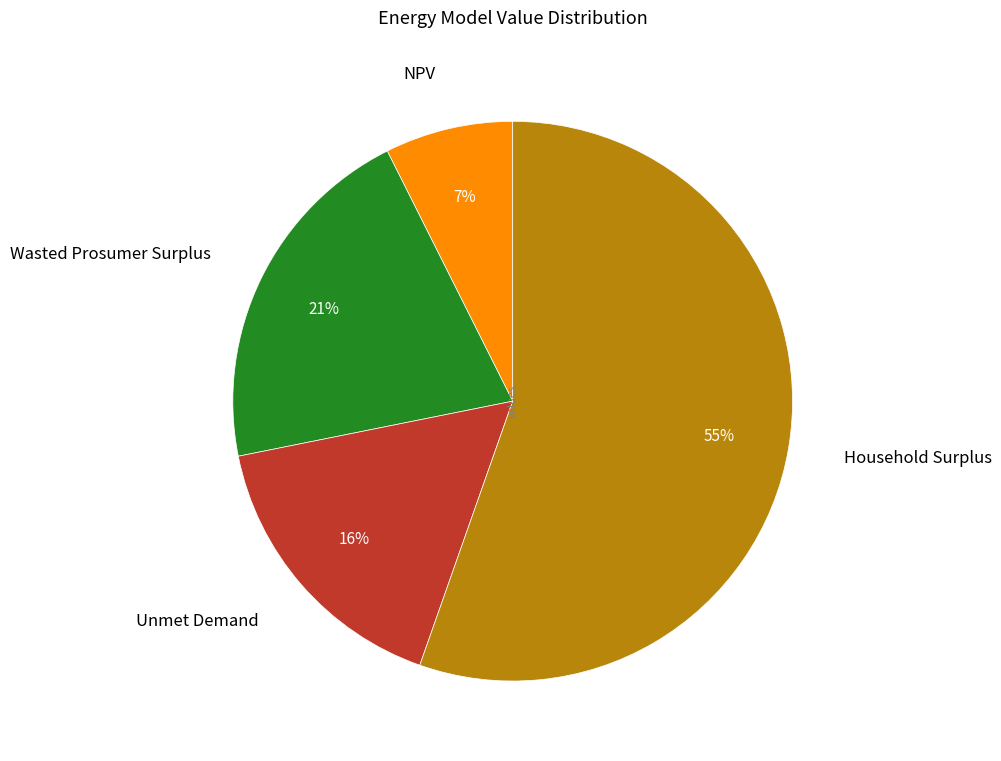

Combined, do Household Surplus and Wasted Prosumer Surplus account for over 50%?

Yes